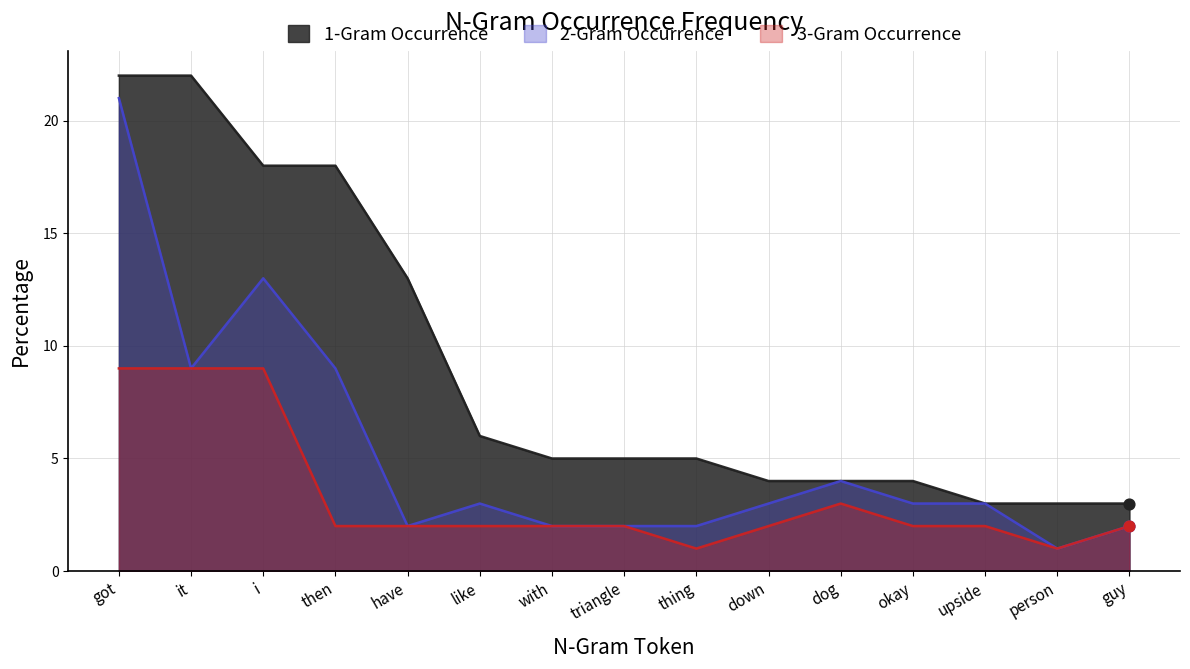

Which series contains the highest Y value?

1-Gram Occurrence